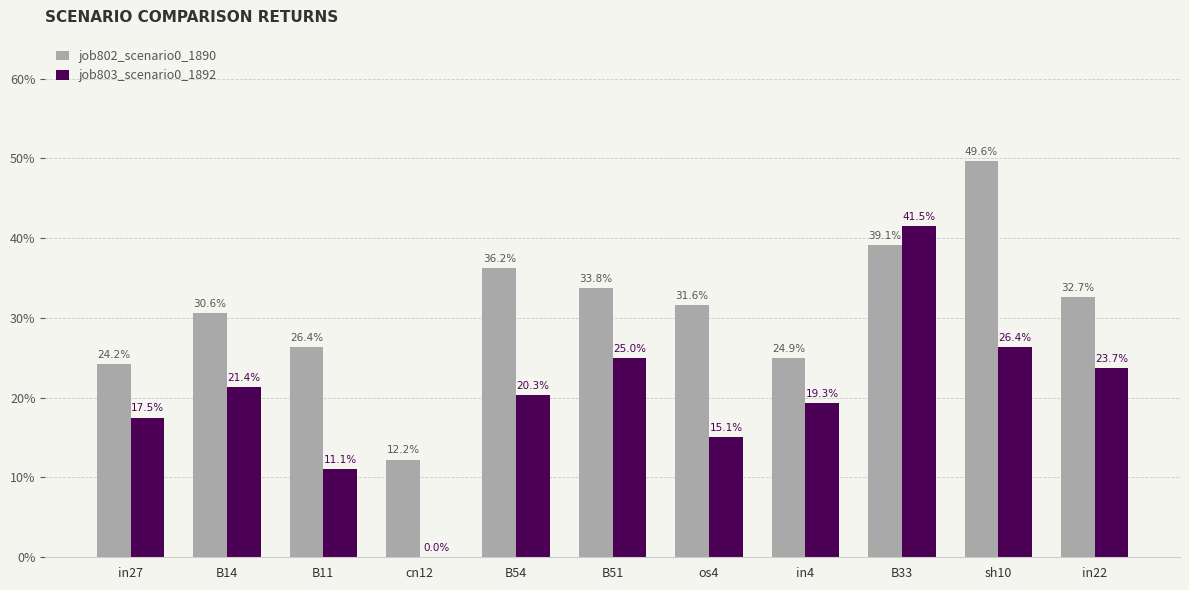

What is the value of the job802_scenario0_1890 bar at the 8th from the left?

0.2